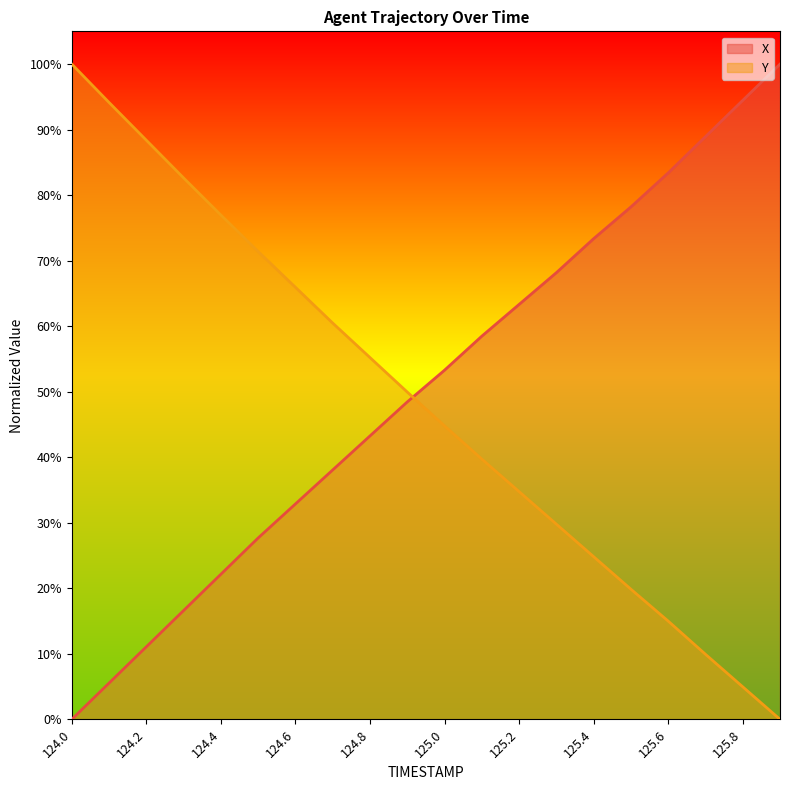

How many lines are shown in the chart?

2